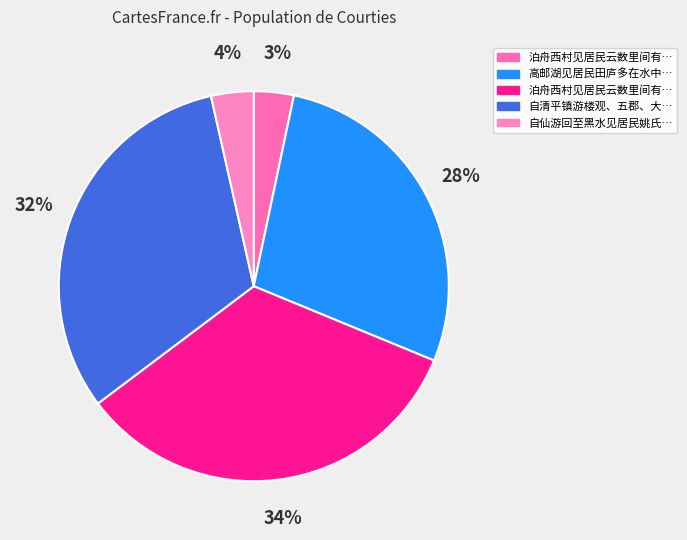

How many slices are in this pie chart?

5